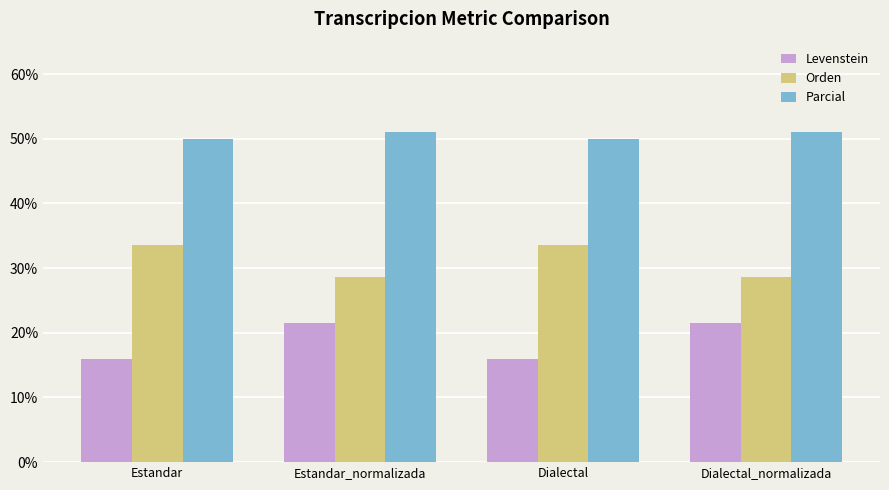

What value does the Orden series have at Estandar?

33.6